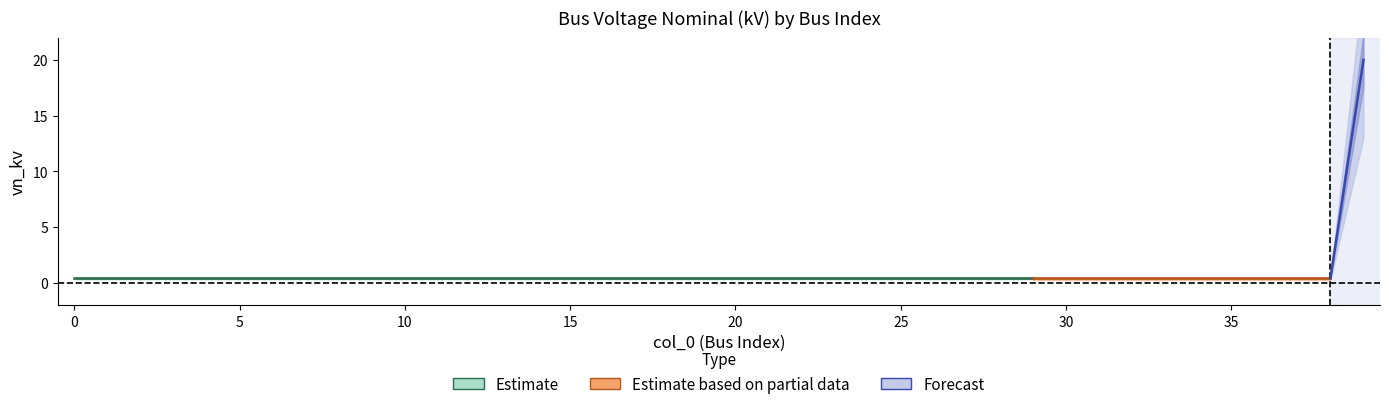

List the labels in order of value, largest first.

39, 0, 1, 2, 3, 4, 5, 6, 7, 8, 9, 10, 11, 12, 13, 14, 15, 16, 17, 18, 19, 20, 21, 22, 23, 24, 25, 26, 27, 28, 29, 30, 31, 32, 33, 34, 35, 36, 37, 38